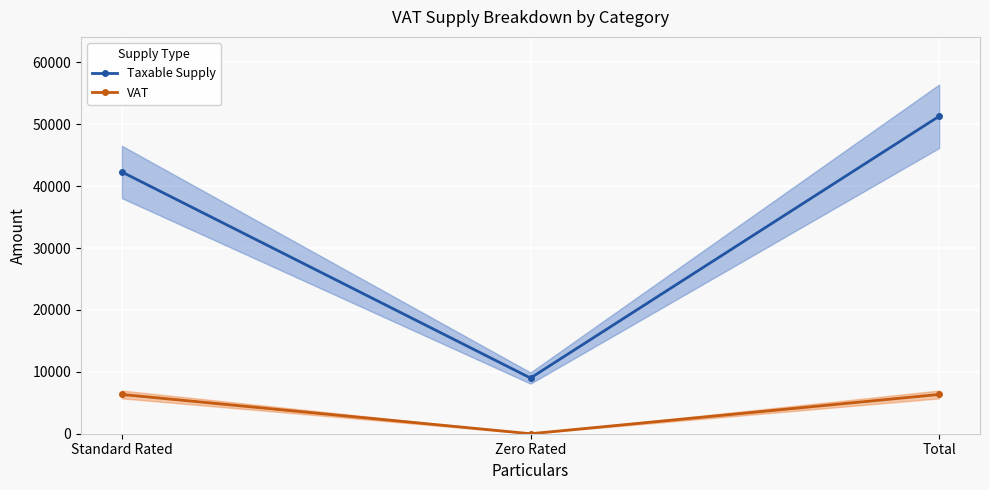

How many categories are shown in the chart?

3